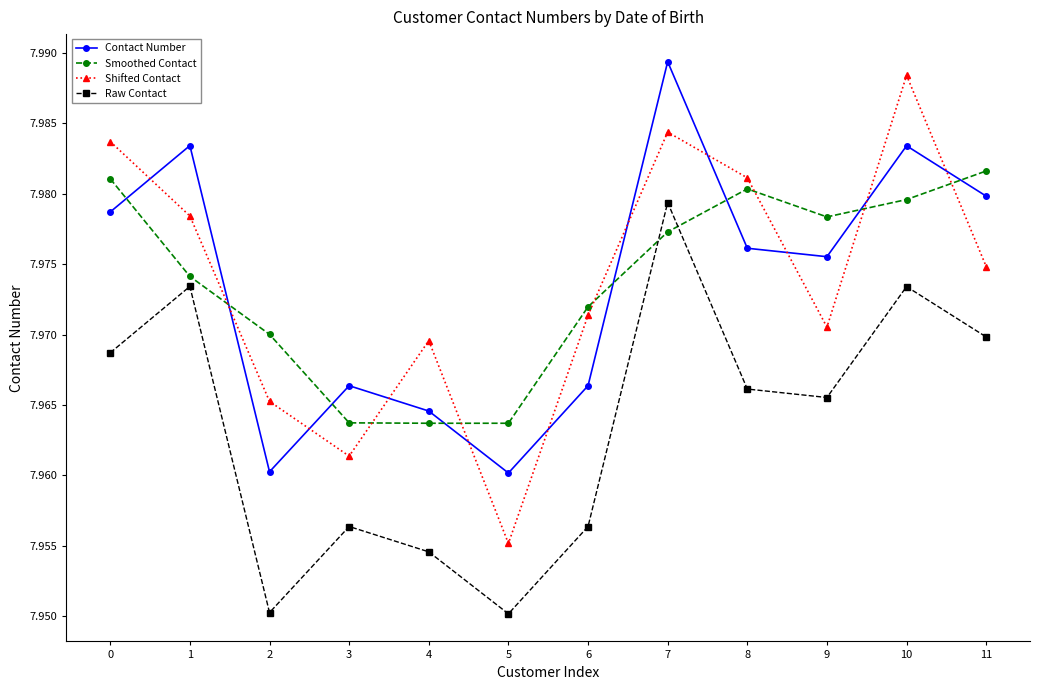

Is it true that Shifted Contact equals 12.6 at 8?

False